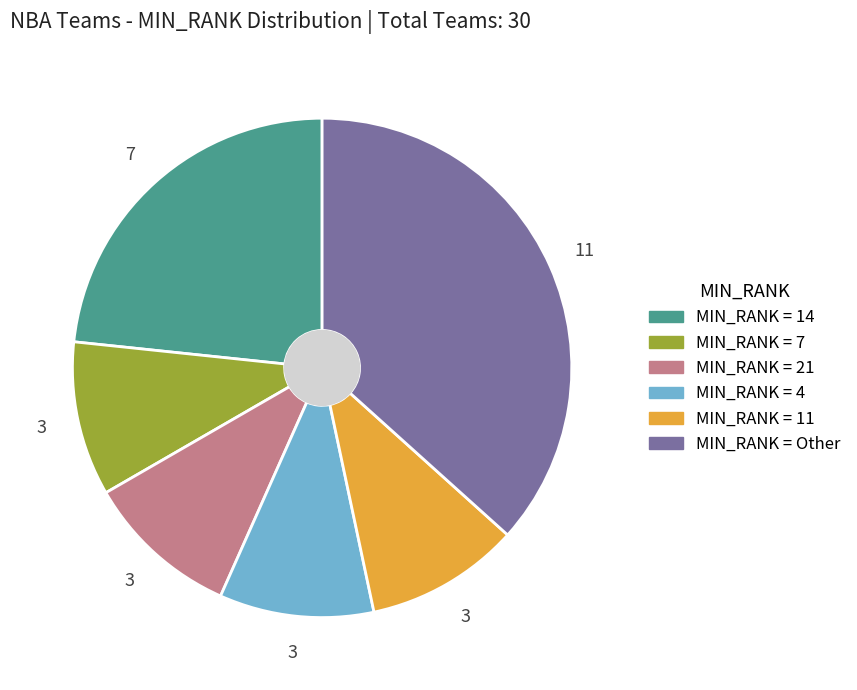

Is there any slice that represents more than half of the pie?

No